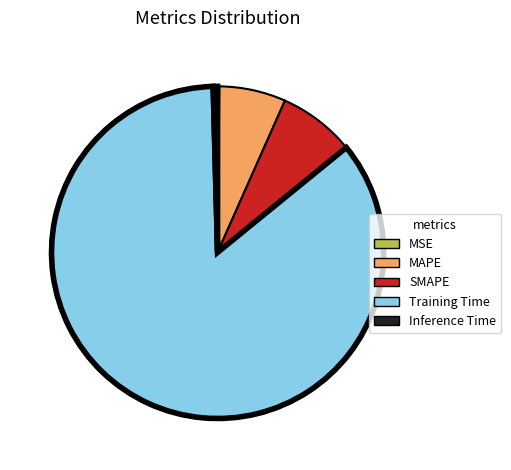

What is the majority slice?

Training Time